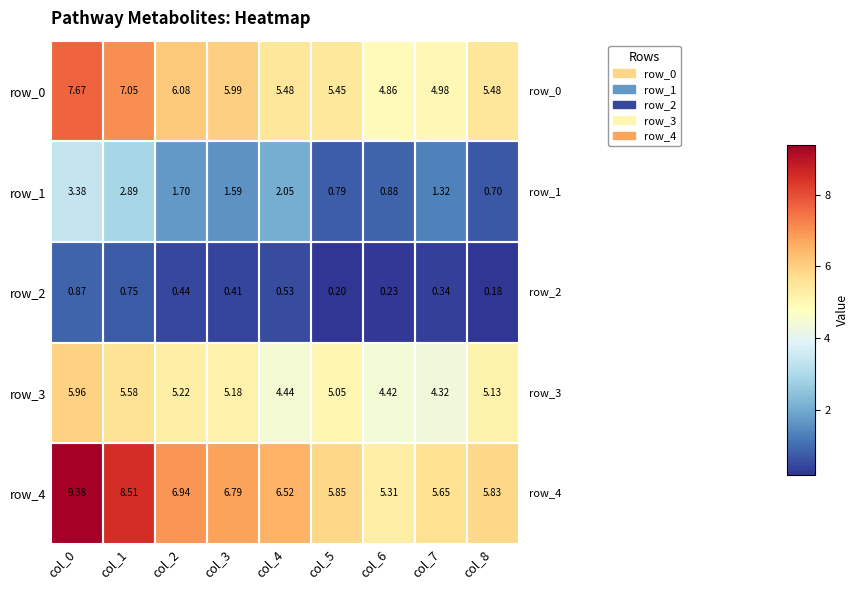

At which label does row_4 first exceed 6?

col_0